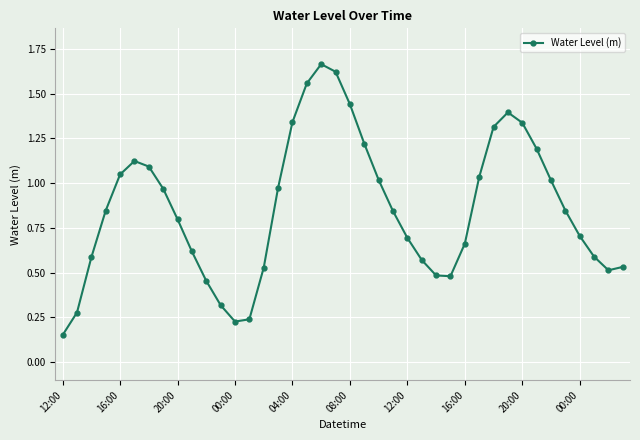

What is the sum of all values?

34.3